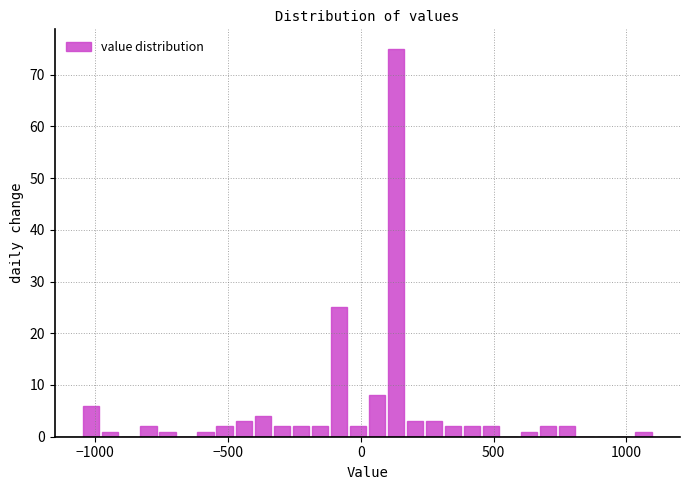

Around what value on the x-axis is the tallest bar? Give the approximate position of its centre, as read against the axis.

150